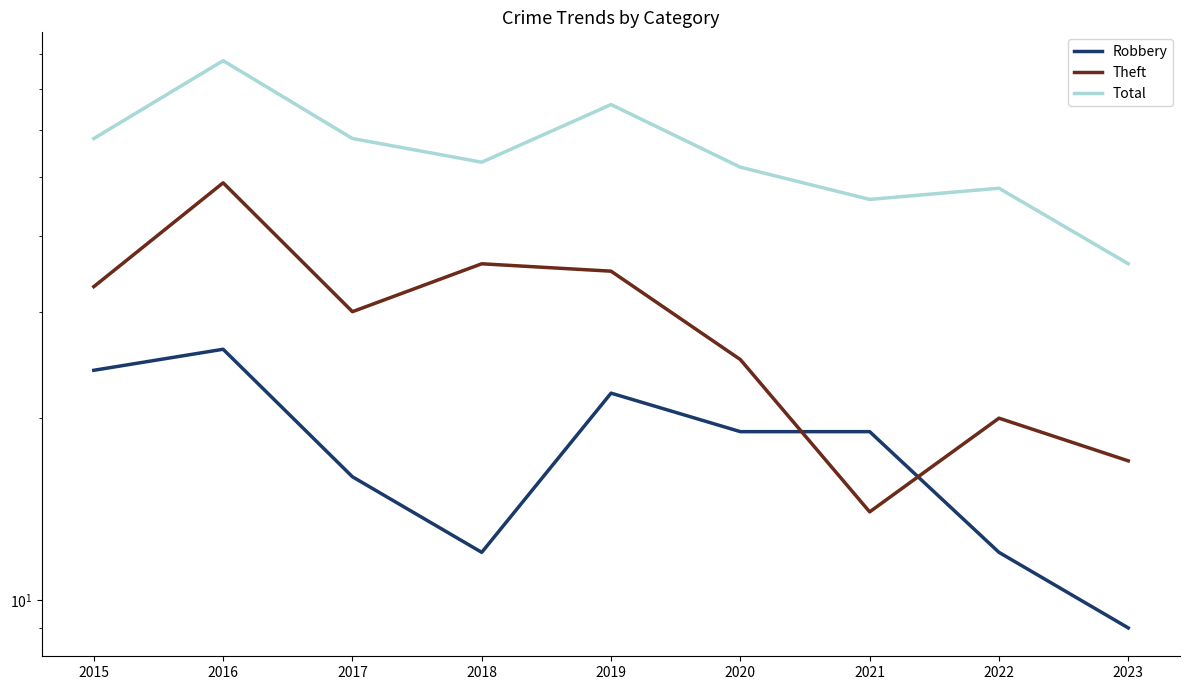

Between 2017 and 2015, which is larger?

2015